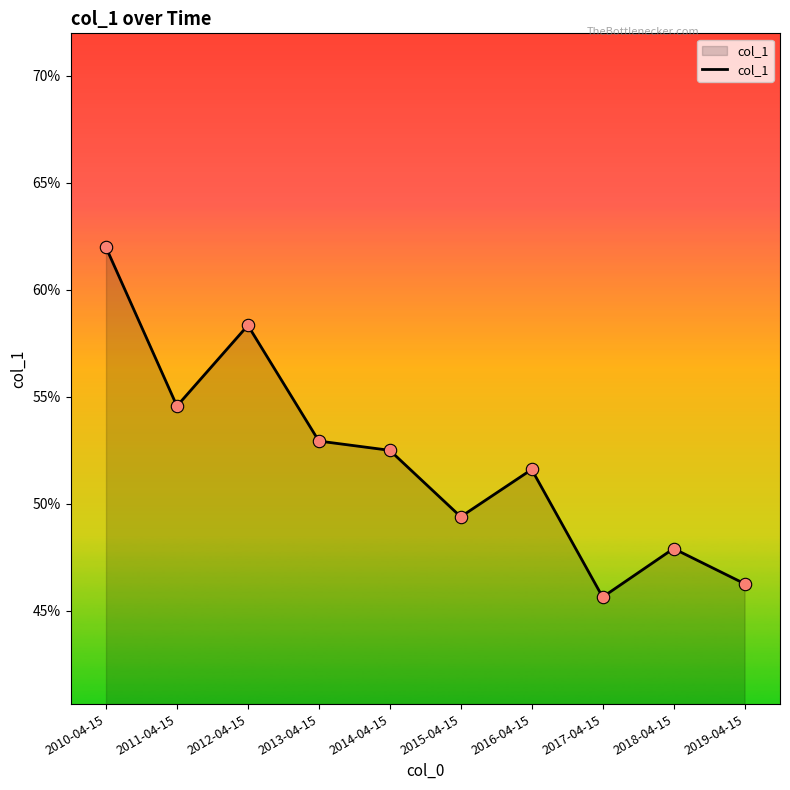

Between 2013-04-15 and 2012-04-15, which is larger?

2012-04-15